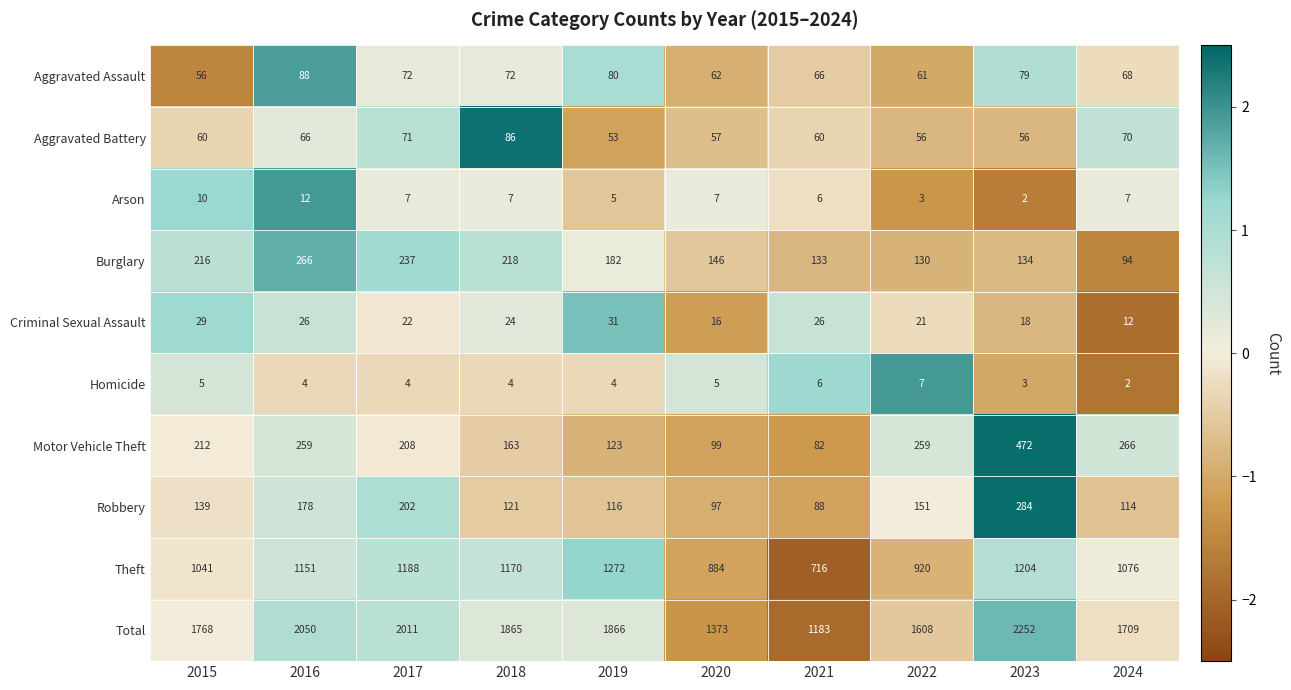

What is the total value across all series at 2020?

2746